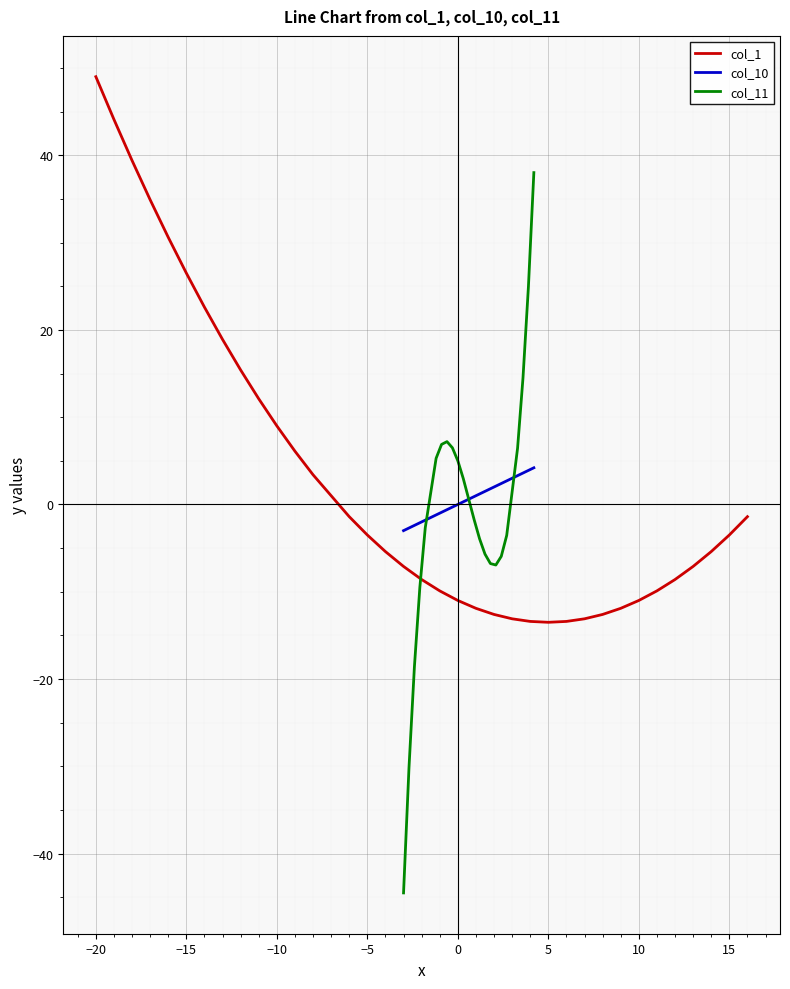

What is the lowest value of the col_11 series?

-44.5